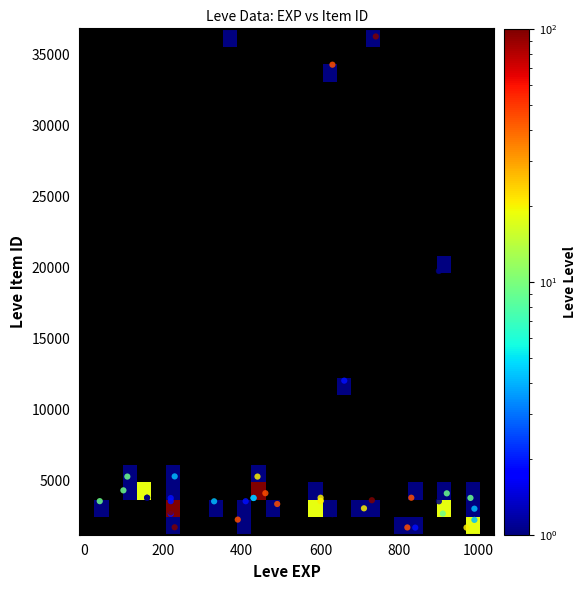

What Y value in the scatter plot is closest to 18967?

19744